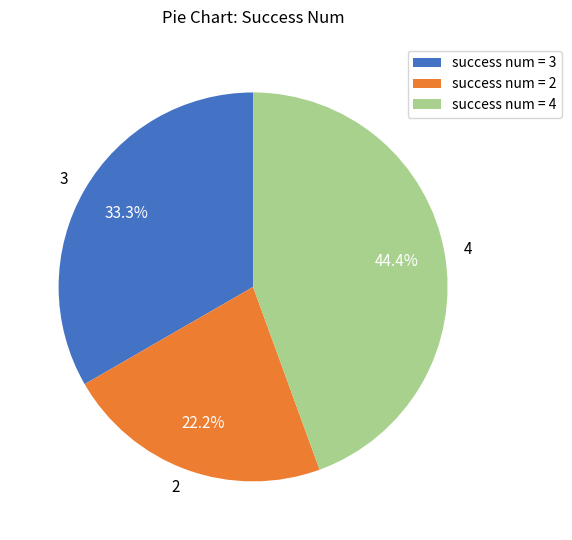

What is the ratio of the value at 2 to the value at 3?

0.7